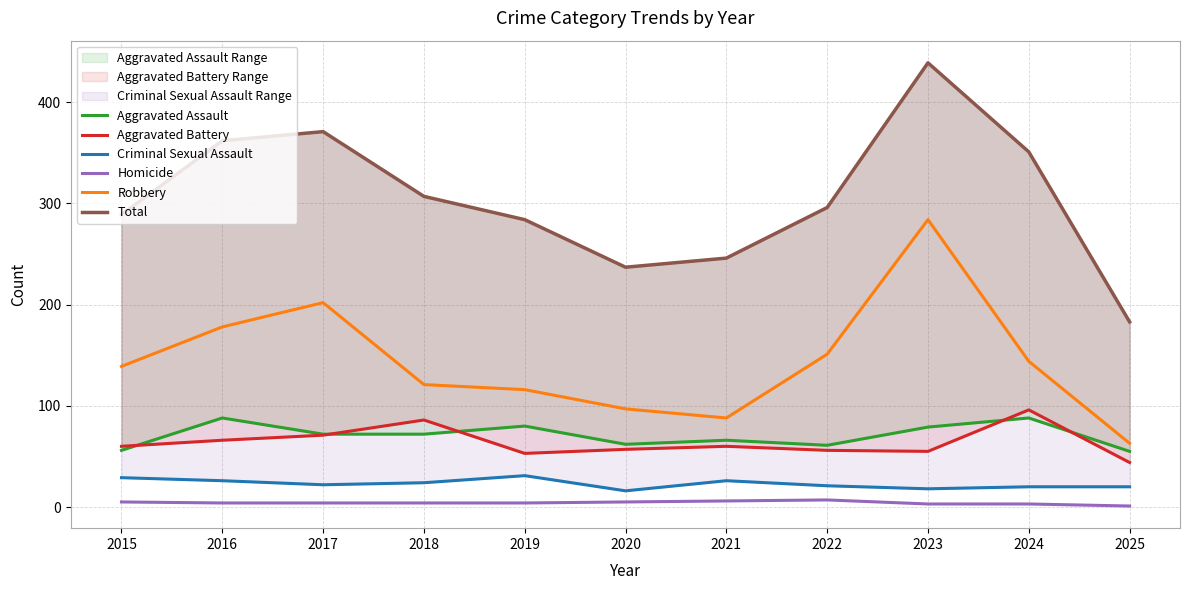

Which series changed the most between 2018 and 2024?

Total